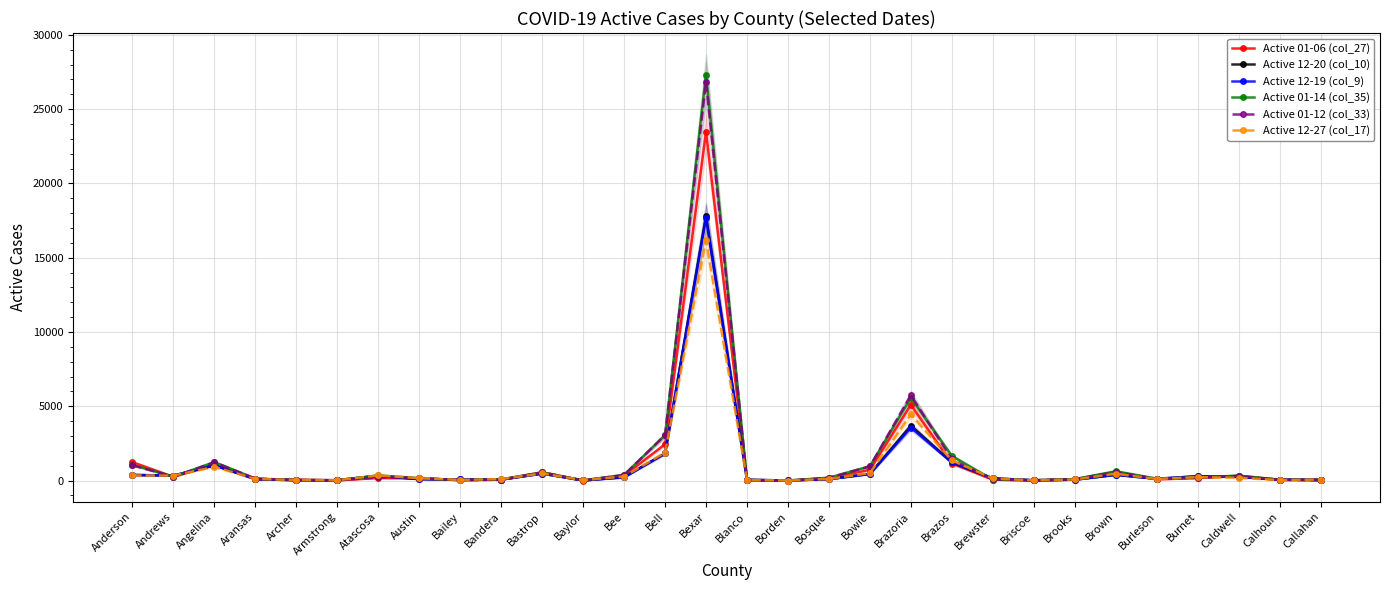

Which series has the largest total across all categories?

Active 01-14 (col_35)